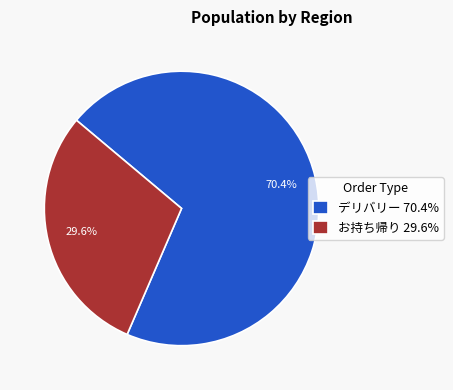

Which category has the biggest portion of the pie?

デリバリー 70.4%